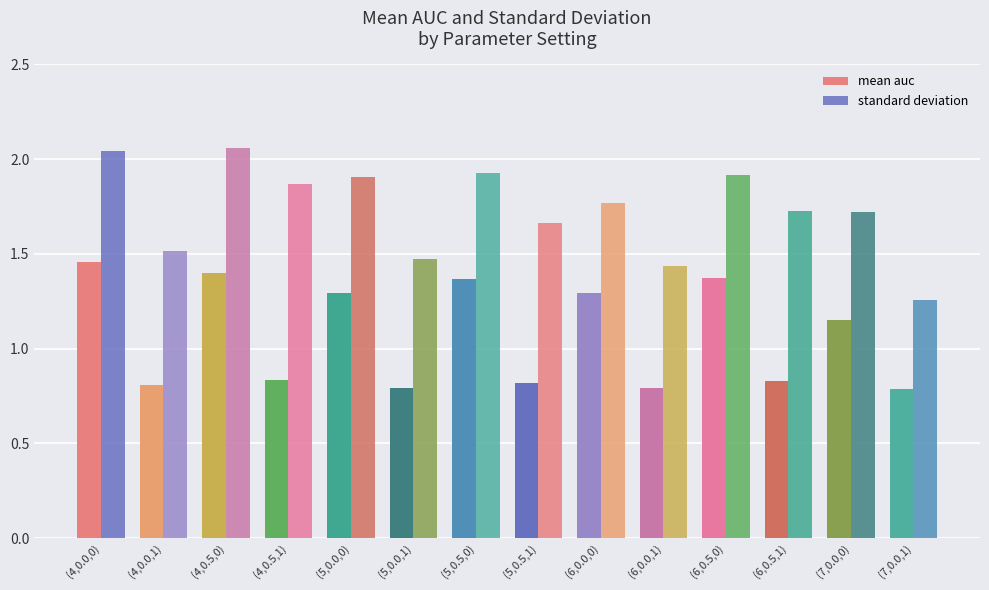

Between (5,0.5,0) and (7,0.0,0), which series saw the biggest shift?

mean auc